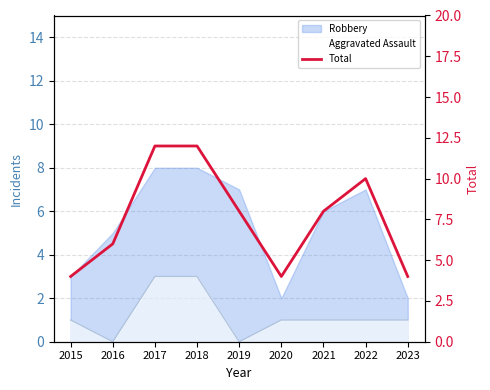

What is the ratio of the value at 2023 to the value at 2021?

0.5